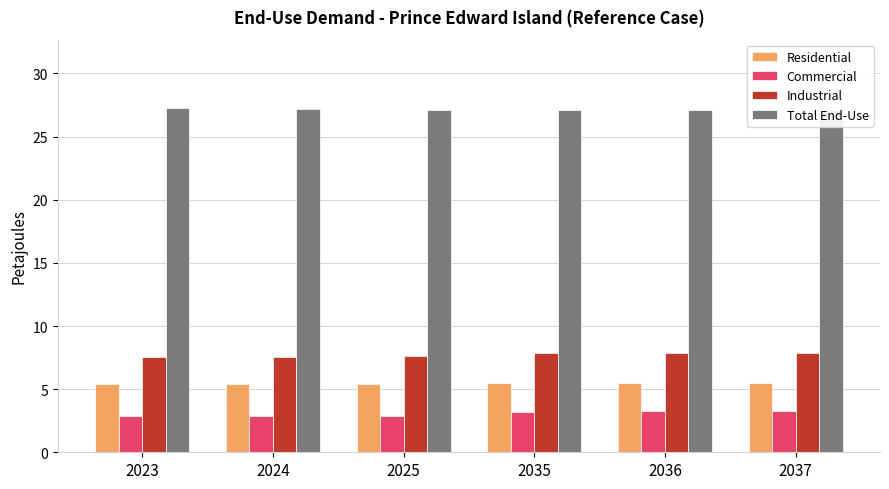

Is it true that Commercial equals 1.9 at 2037?

False